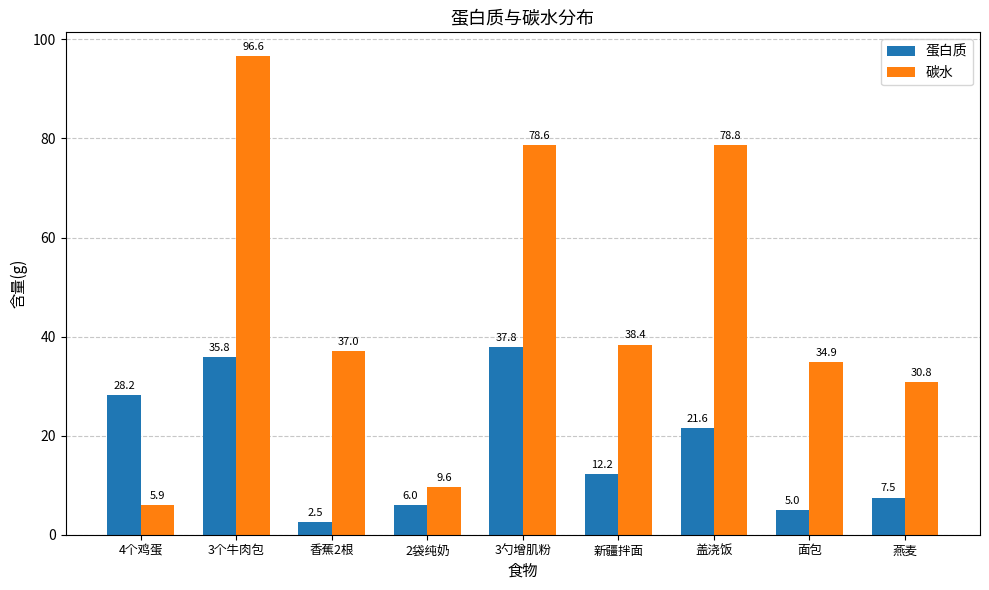

What is the difference between the highest and lowest values at 新疆拌面?

26.2